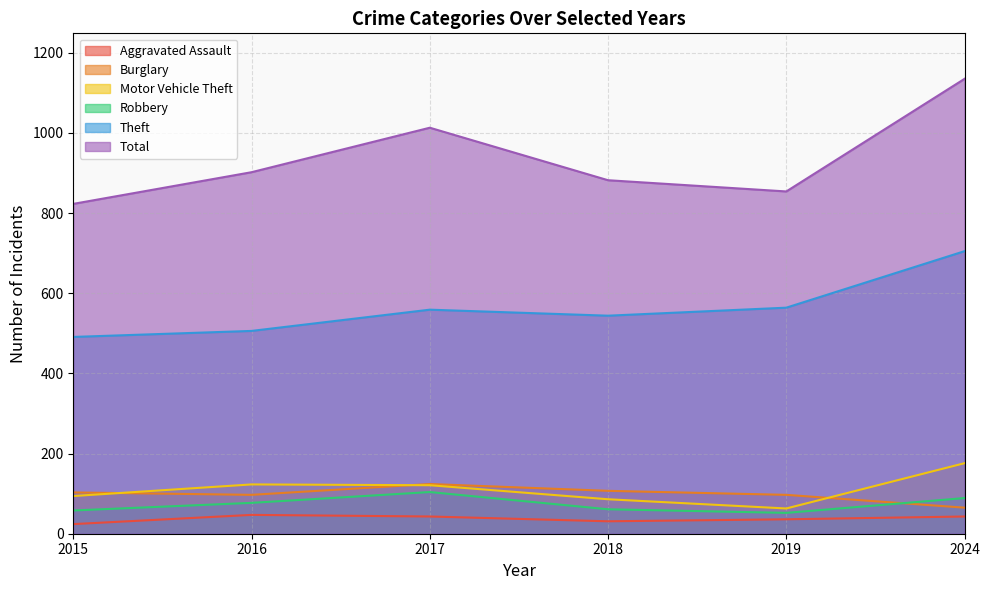

Reading left to right, list all the values displayed in this chart.

Aggravated Assault: 2015=24	2016=47	2017=43	2018=31	2019=36	2024=43
Burglary: 2015=103	2016=97	2017=124	2018=107	2019=97	2024=65
Motor Vehicle Theft: 2015=94	2016=123	2017=121	2018=86	2019=63	2024=176
Robbery: 2015=58	2016=77	2017=104	2018=61	2019=52	2024=89
Theft: 2015=491	2016=506	2017=559	2018=544	2019=564	2024=705
Total: 2015=823	2016=902	2017=1013	2018=882	2019=854	2024=1135